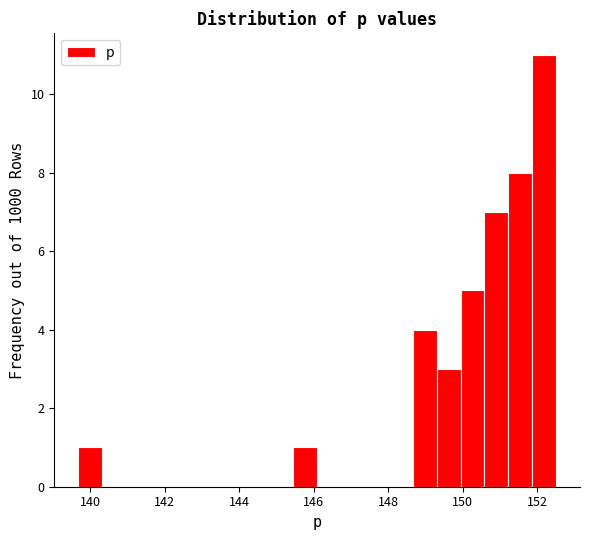

Read against the x-axis, roughly where is the centre of the tallest bar?

152.2